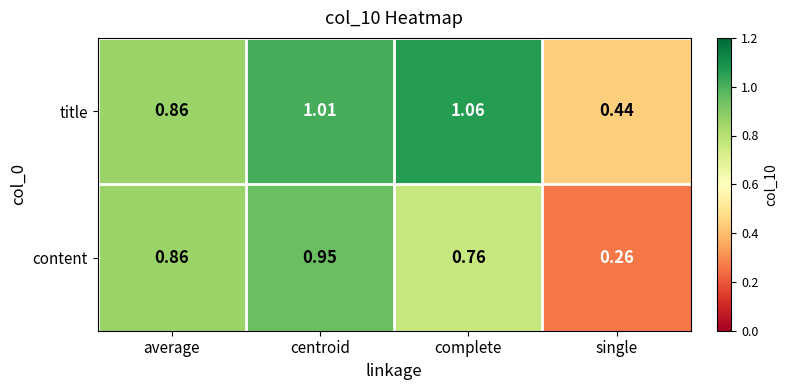

List the series in order of their peak value, highest first.

title, content